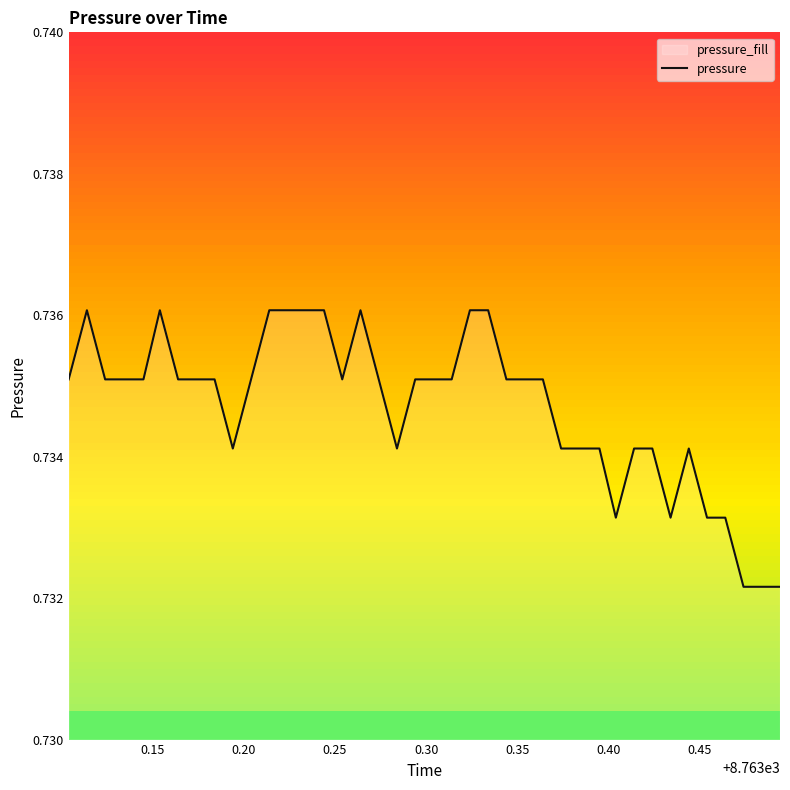

Reading left to right, list all the values displayed in this chart.

0.7	0.7	0.7	0.7	0.7	0.7	0.7	0.7	0.7	0.7	0.7	0.7	0.7	0.7	0.7	0.7	0.7	0.7	0.7	0.7	0.7	0.7	0.7	0.7	0.7	0.7	0.7	0.7	0.7	0.7	0.7	0.7	0.7	0.7	0.7	0.7	0.7	0.7	0.7	0.7